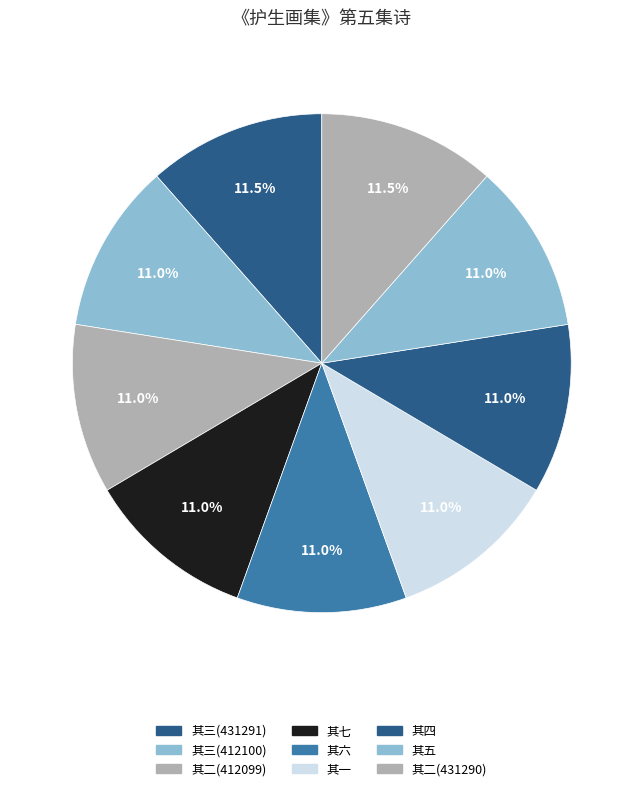

Which category has the biggest portion of the pie?

《护生画集》第五集诗 其三